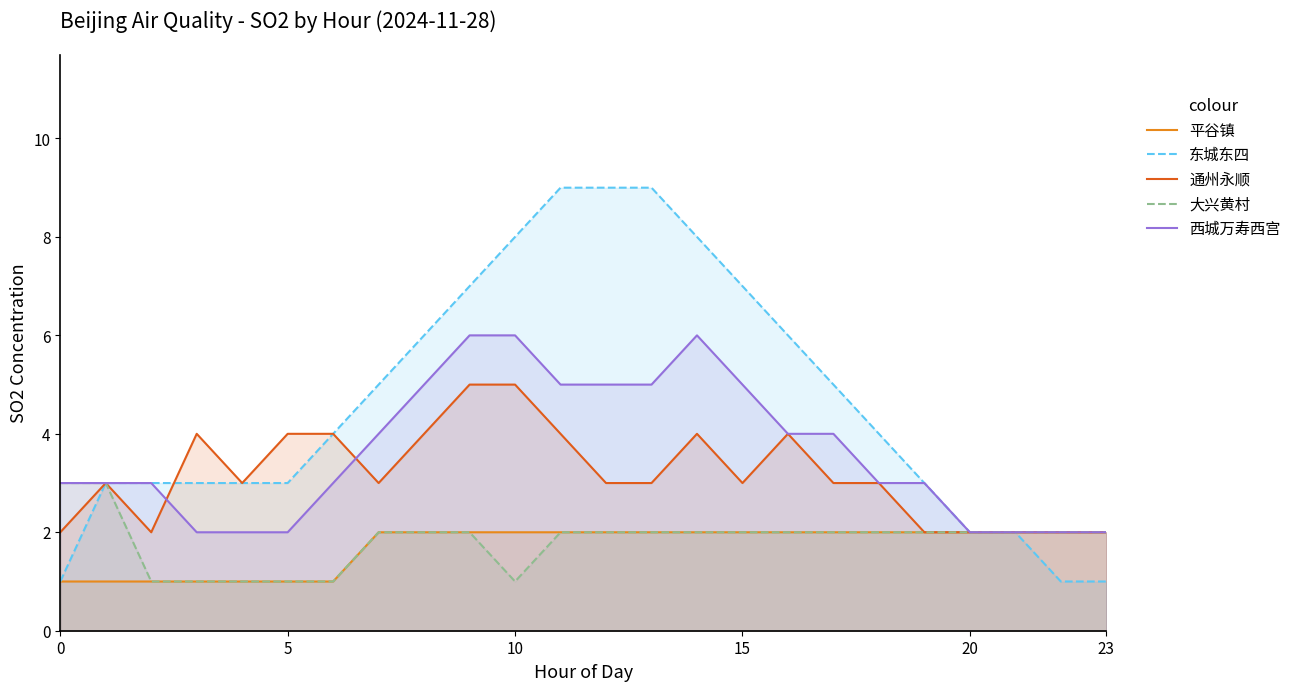

What are all the series names shown in the legend?

平谷镇, 东城东四, 通州永顺, 大兴黄村, 西城万寿西宫